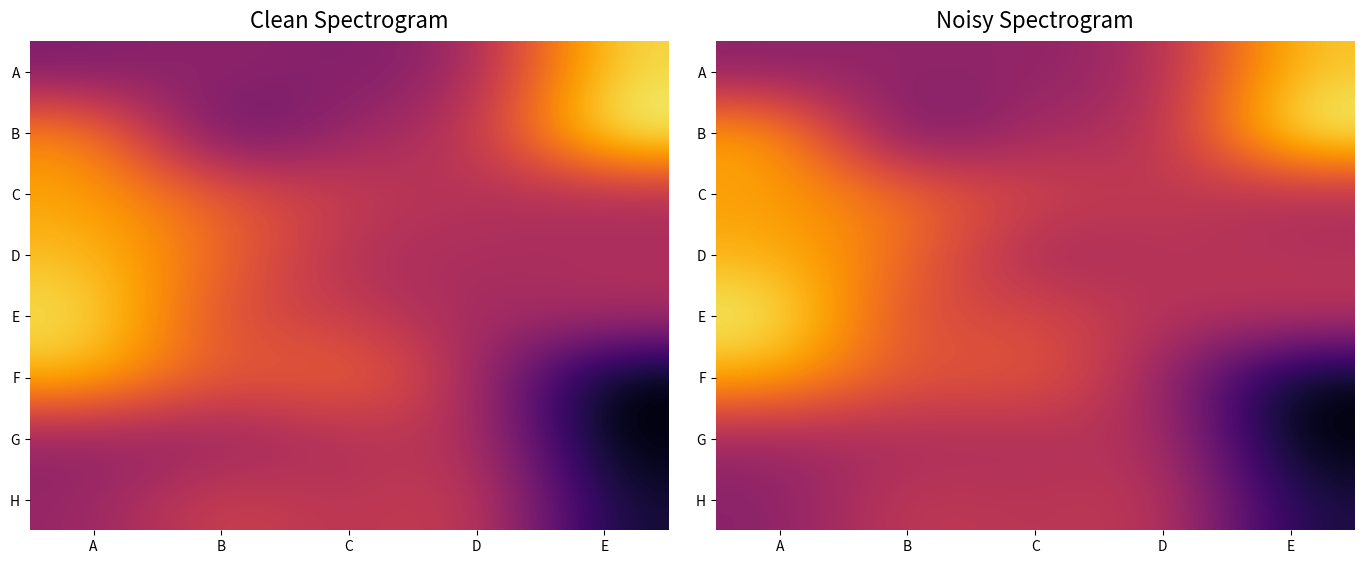

List the series in order of their peak value, lowest first.

G, H, C, F, D, A, E, B